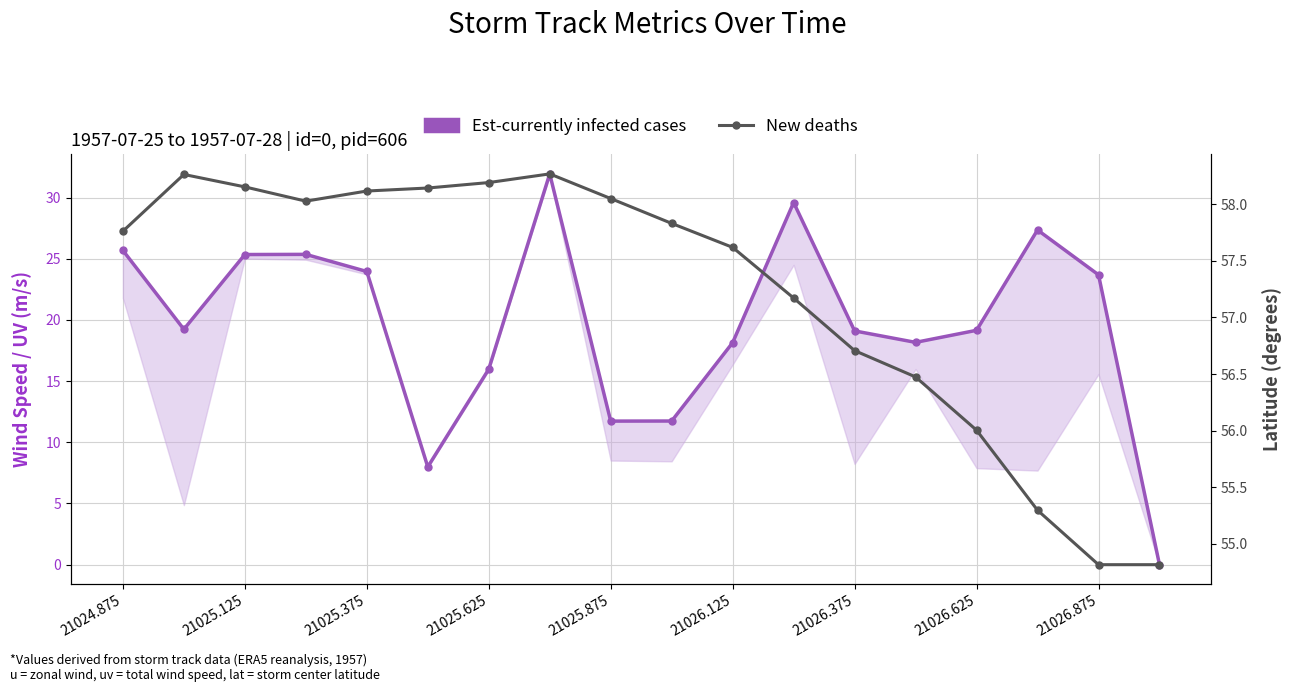

How many interior local valleys does the Est-currently infected cases series have?

4